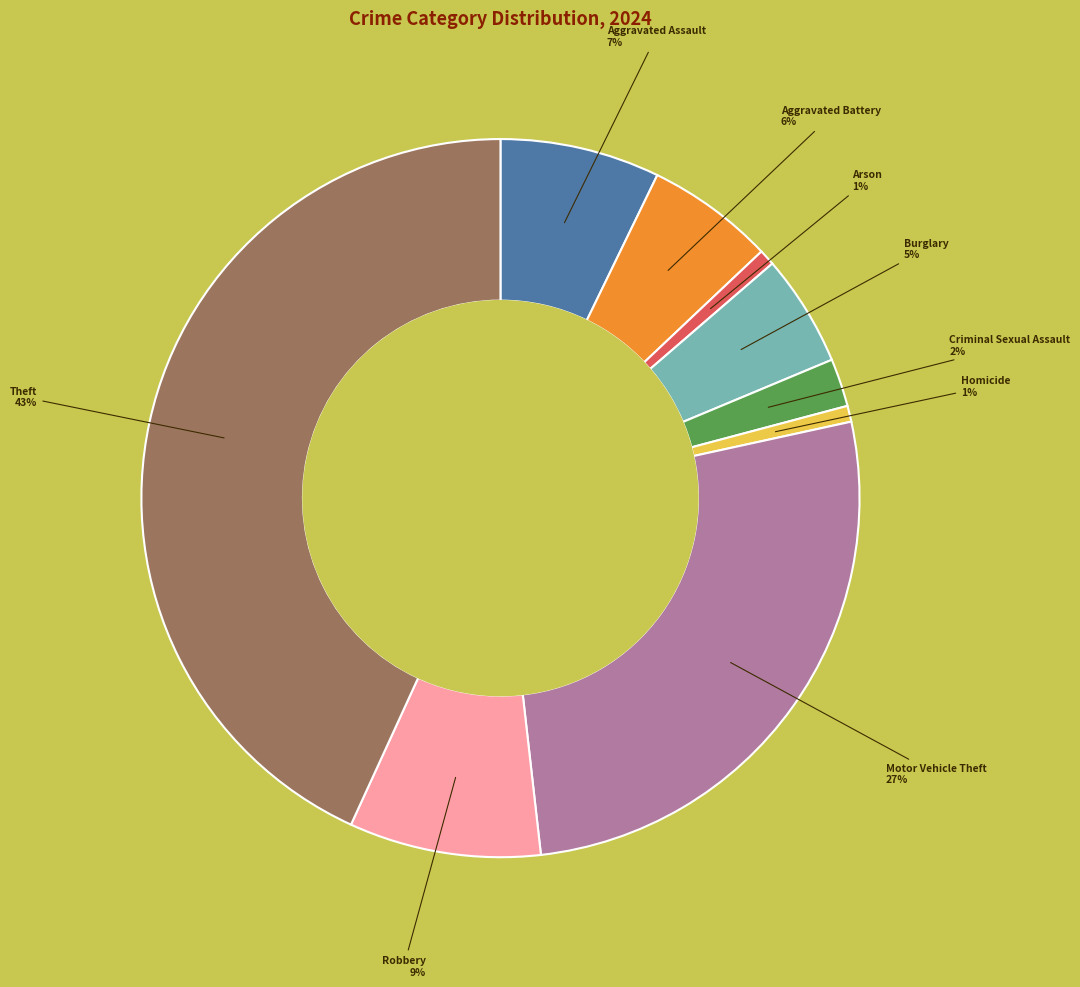

Is there a majority slice in this chart?

No